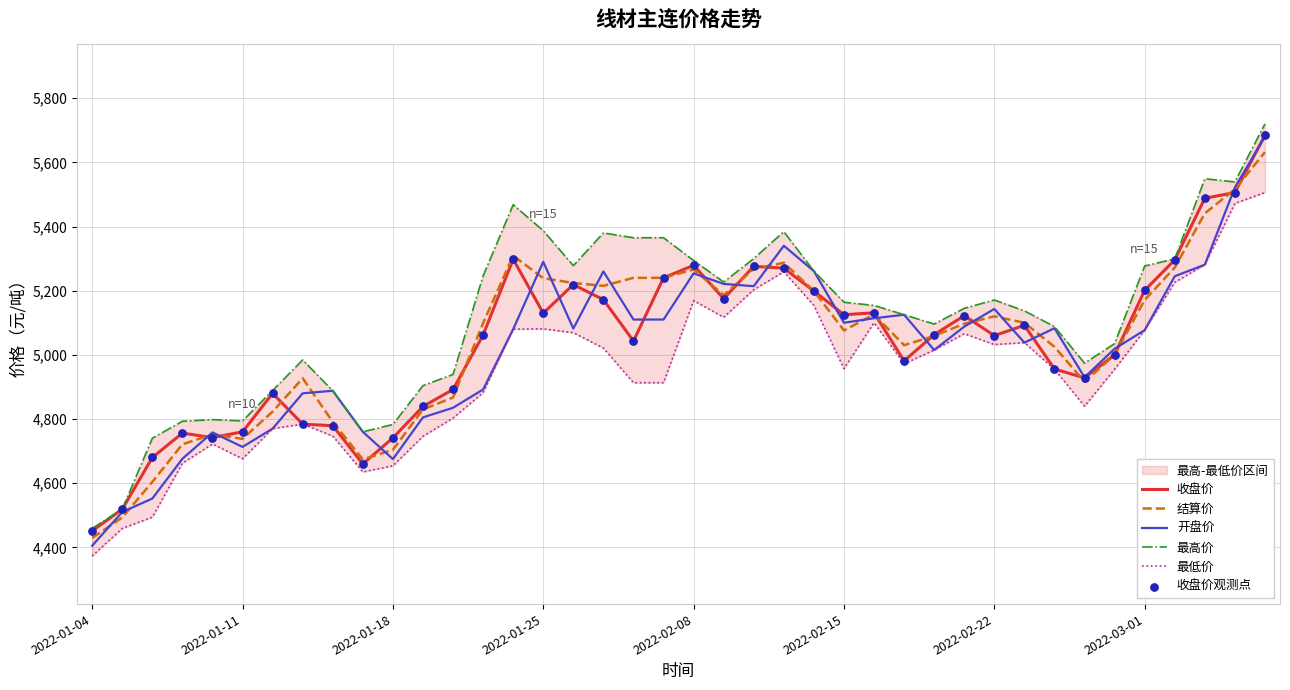

Which series contains the lowest Y value?

最低价